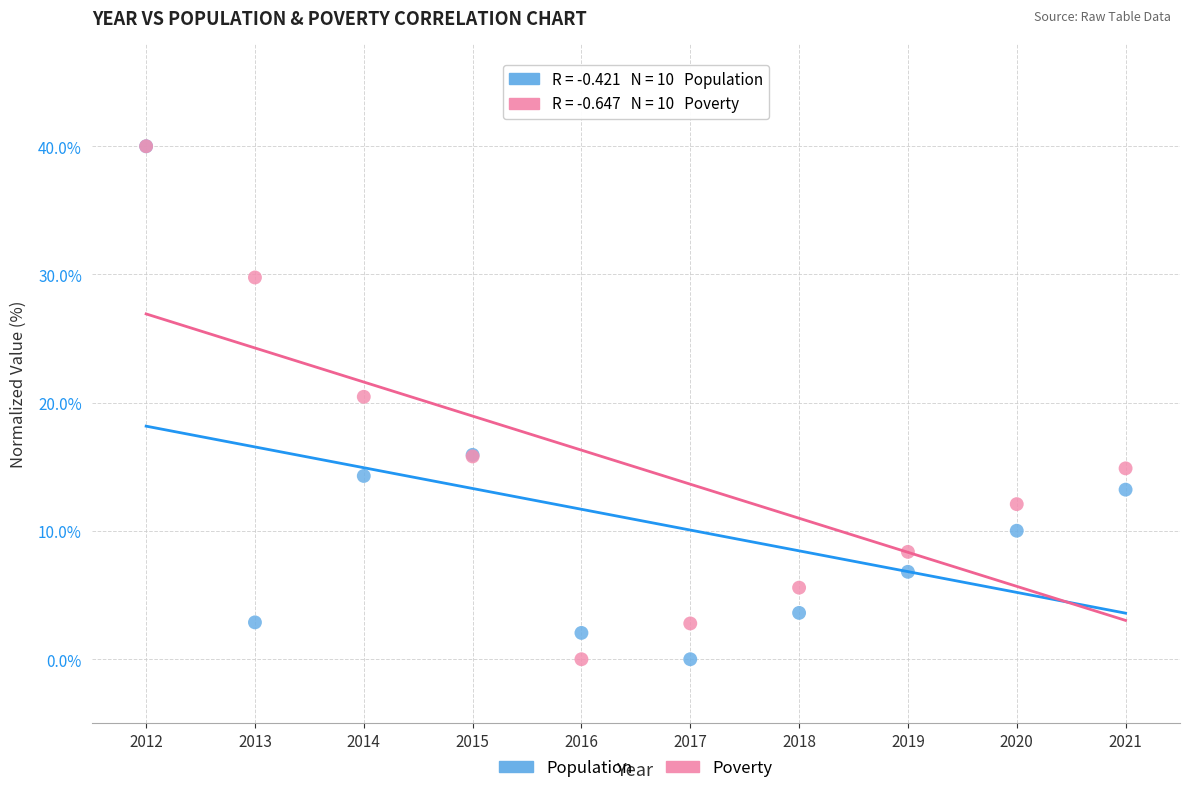

What are all the series names shown in the legend?

Population, Poverty